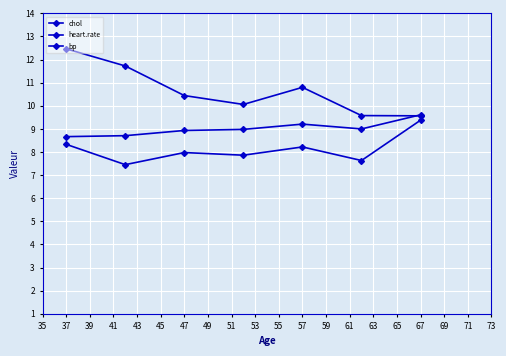

True or false: heart.rate and chol cross at least once.

False